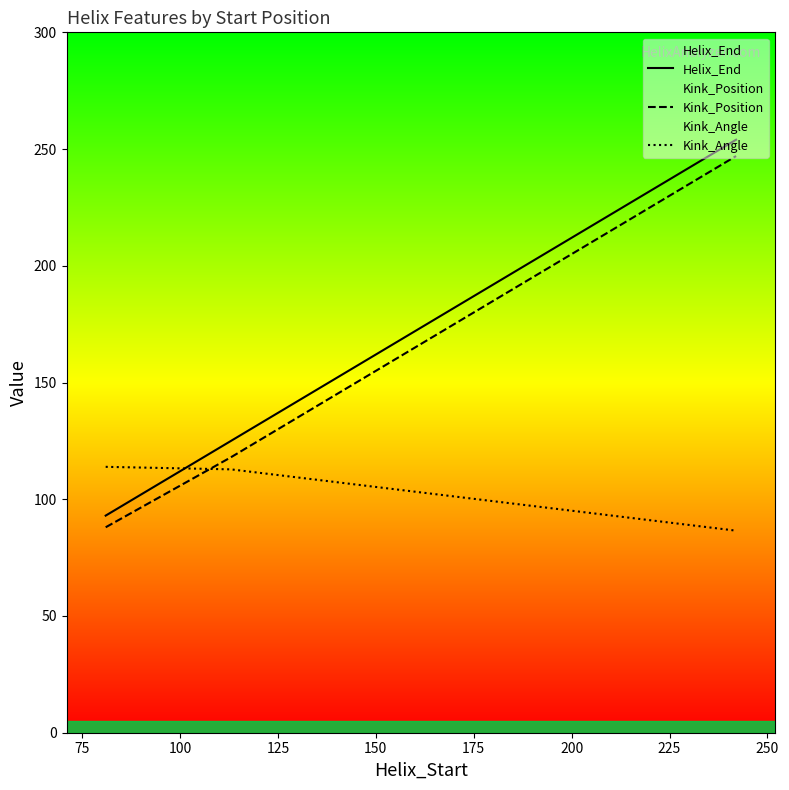

What is the minimum value shown in the chart?

86.5